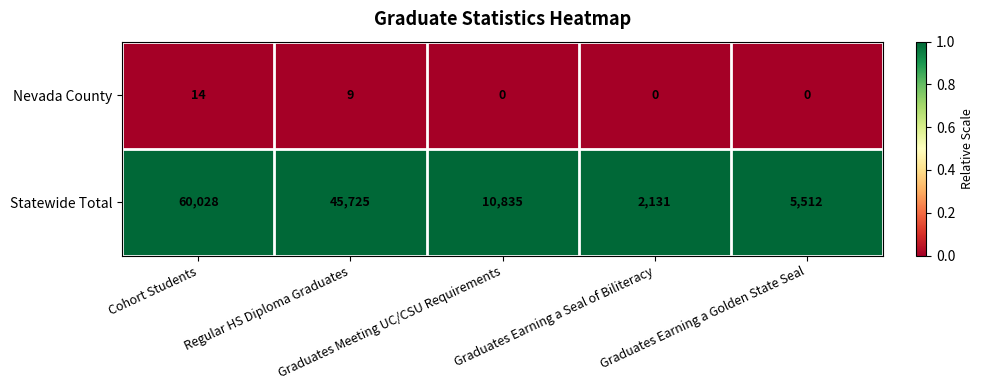

Rank the series by their maximum value, from lowest to highest.

Nevada County, Statewide Total